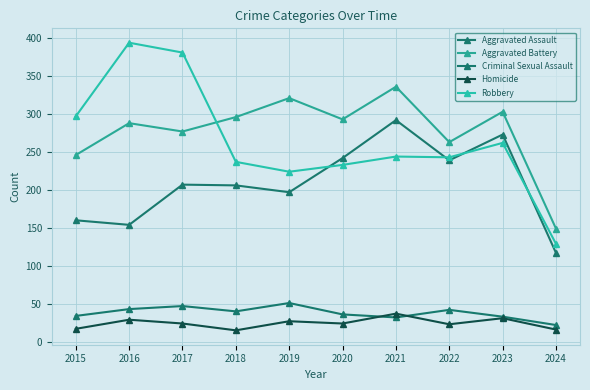

What is the smallest value displayed?

15